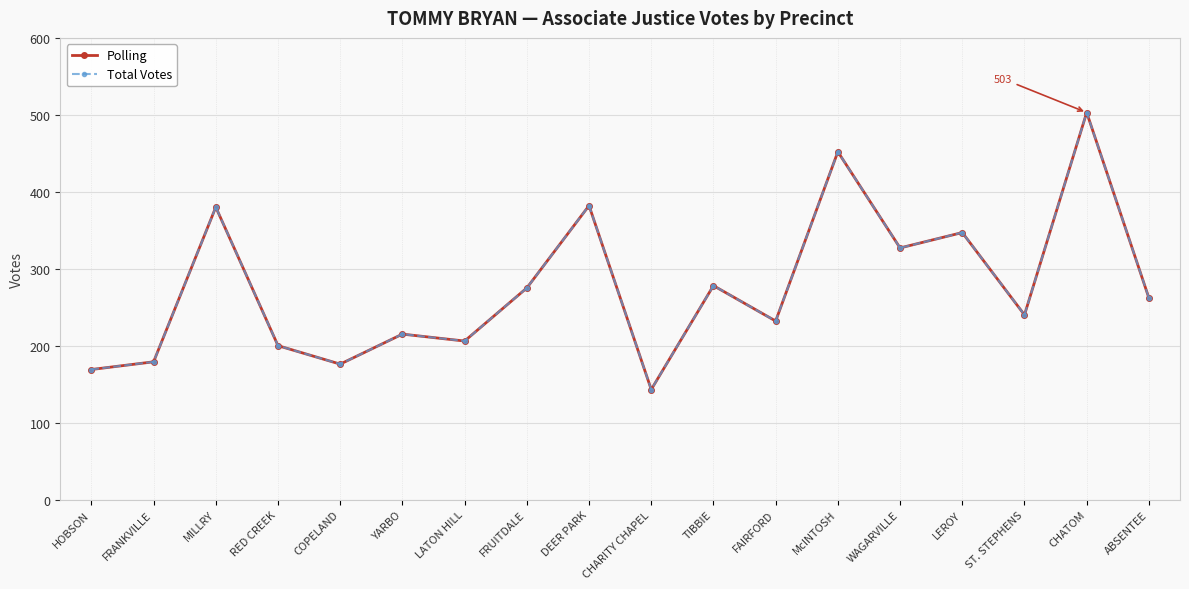

Does the chart have visible grid lines?

Yes